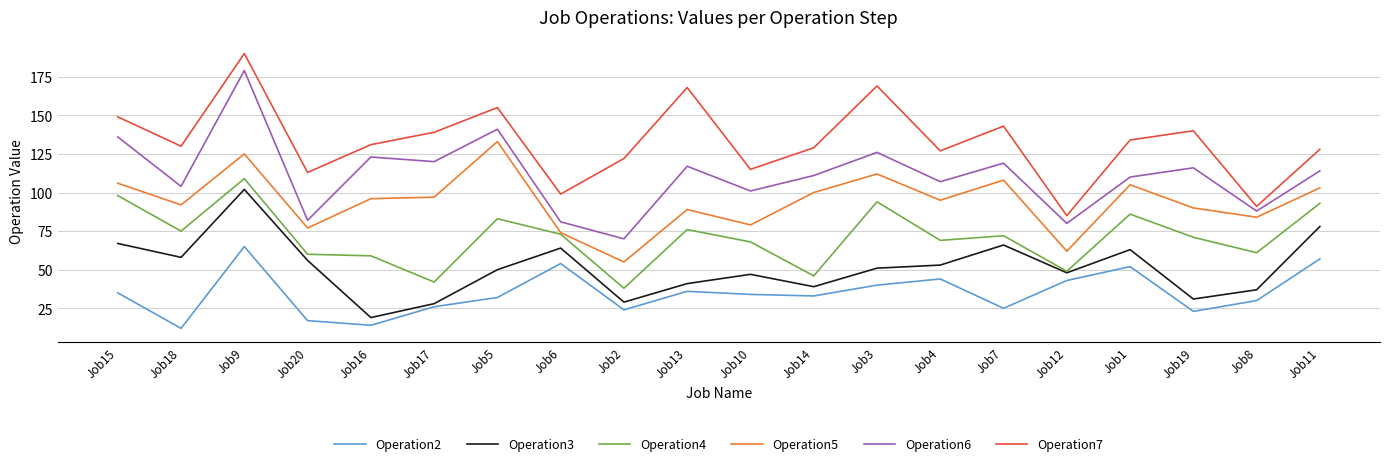

What is the highest value of the Operation2 series?

65